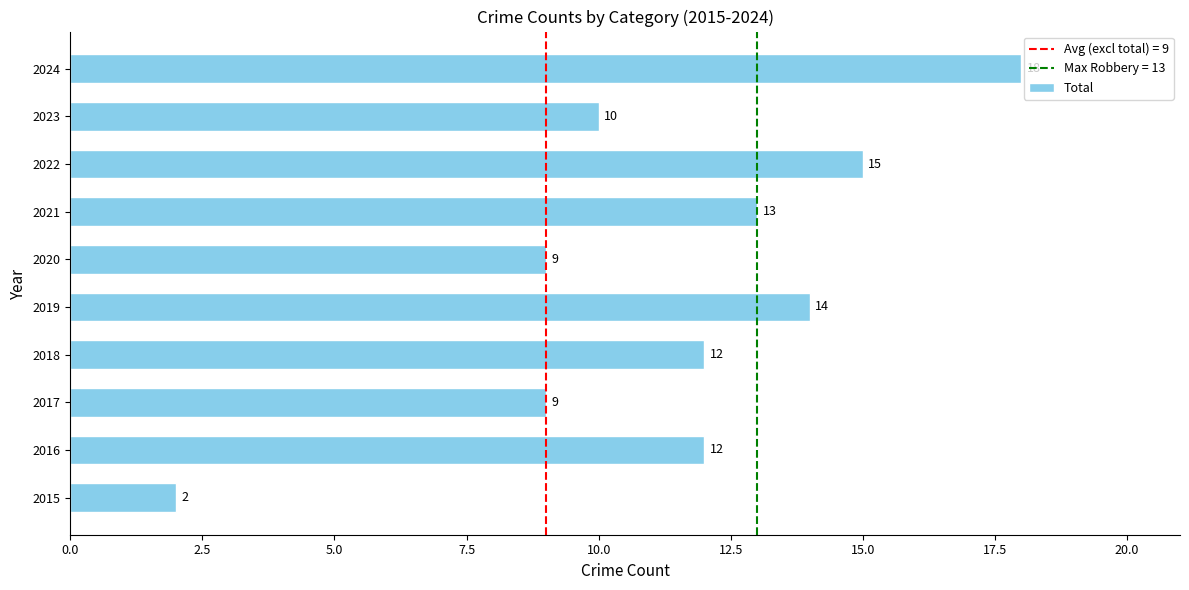

What is the ratio of the value at 2020 to the value at 2023?

0.9